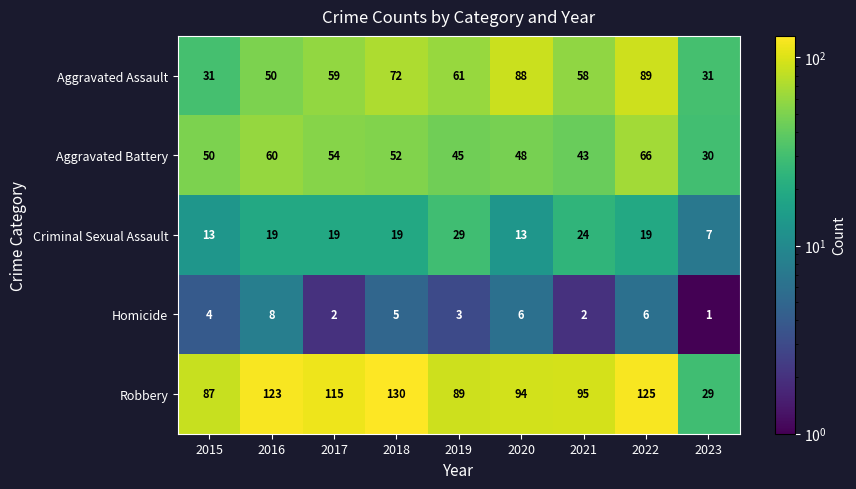

What is the difference between the maximum and second lowest values in the Aggravated Battery series?

23